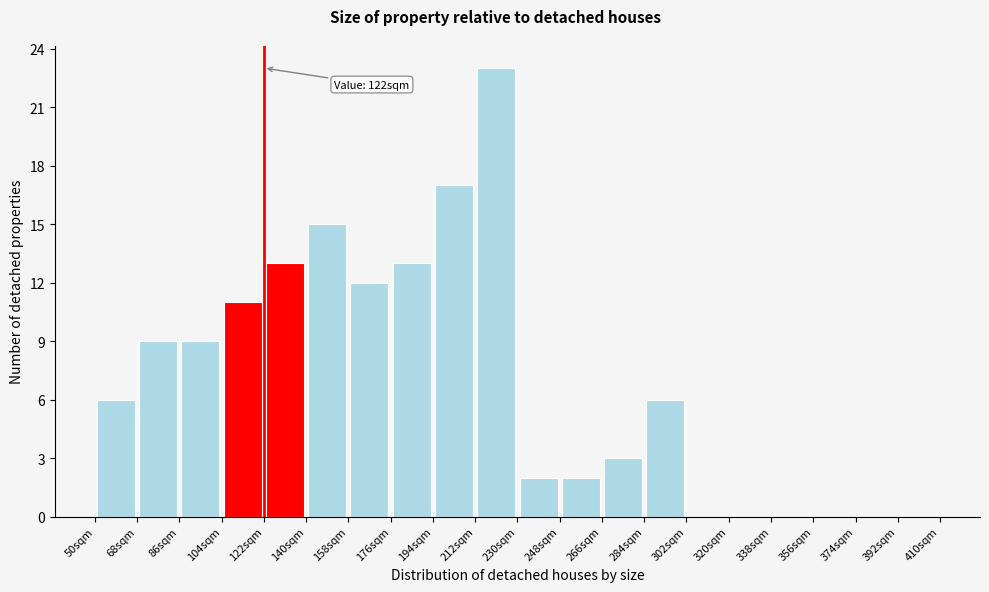

Which range on the x-axis has the tallest bar?

212 to 230